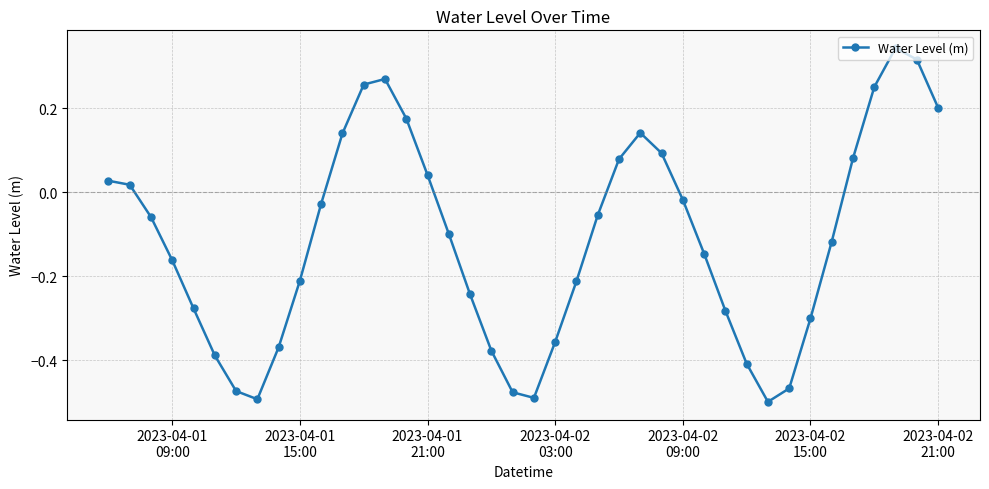

Does the chart display data point markers on the line(s)?

Yes